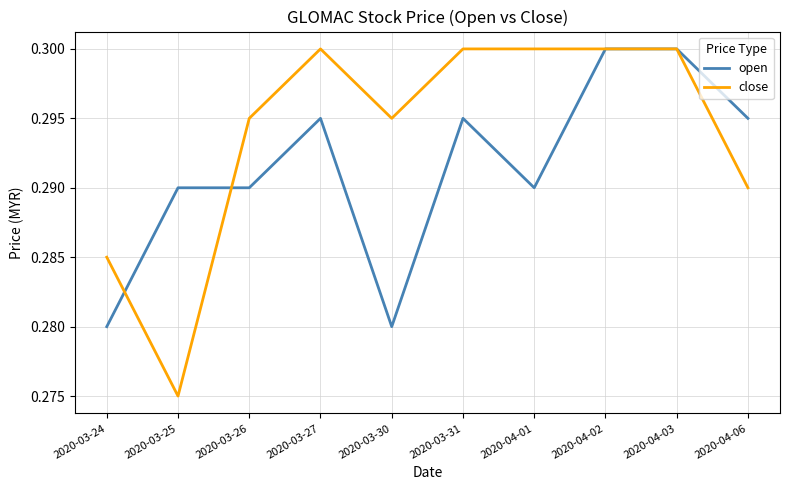

What is the sum of all close values?

2.9